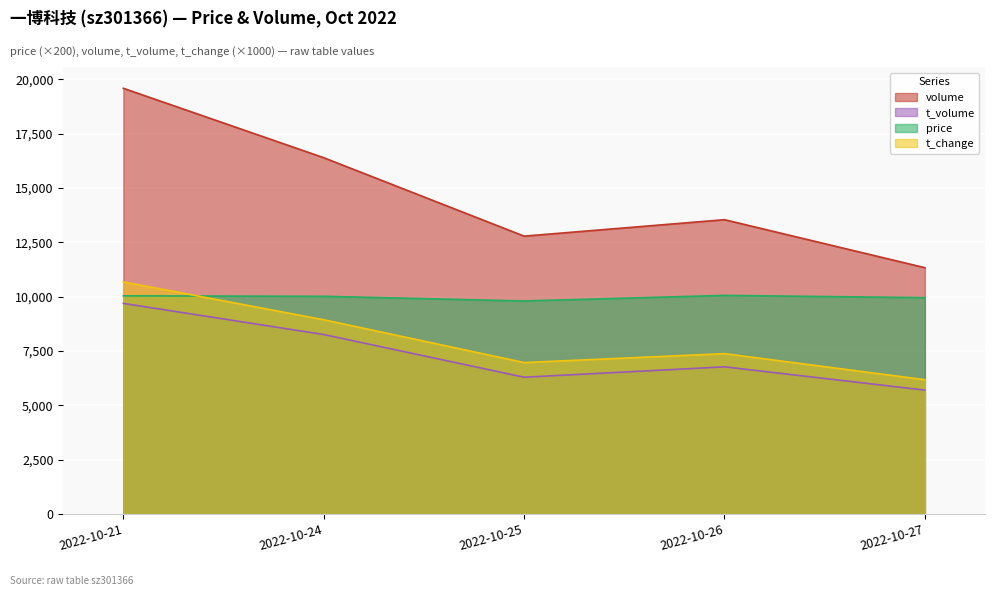

How many lines are shown in the chart?

4